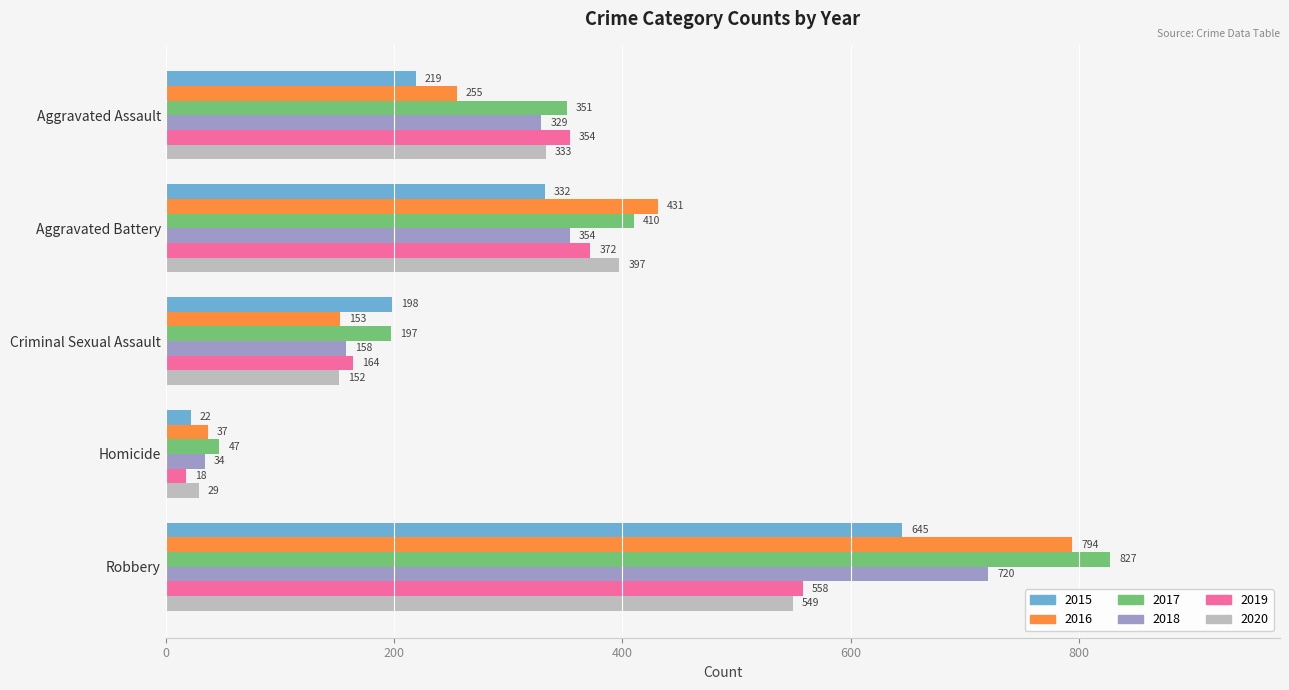

Is it true that 2019 equals 210 at Aggravated Assault?

False